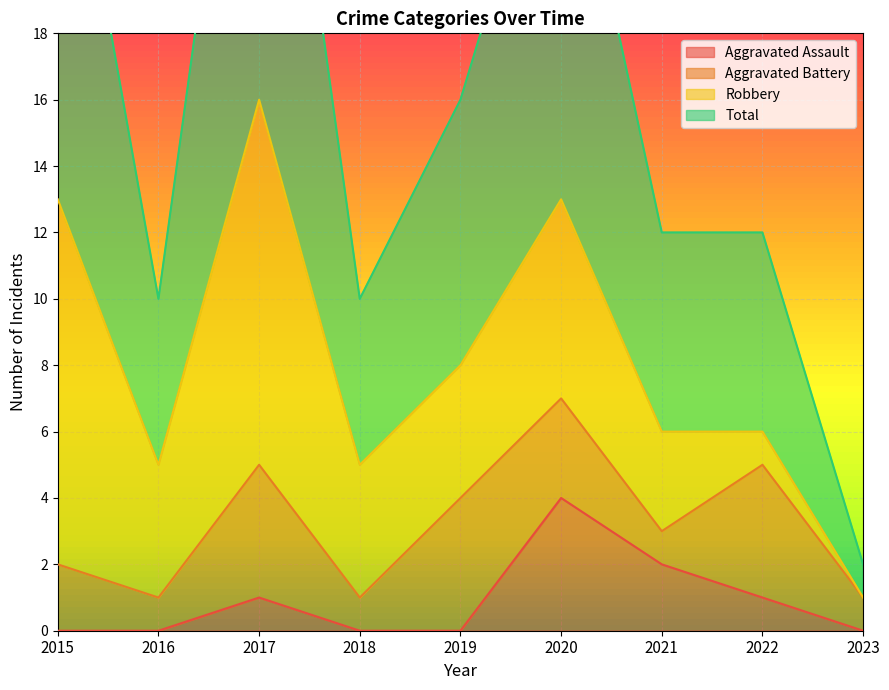

At which label does Total first exceed 12?

2015